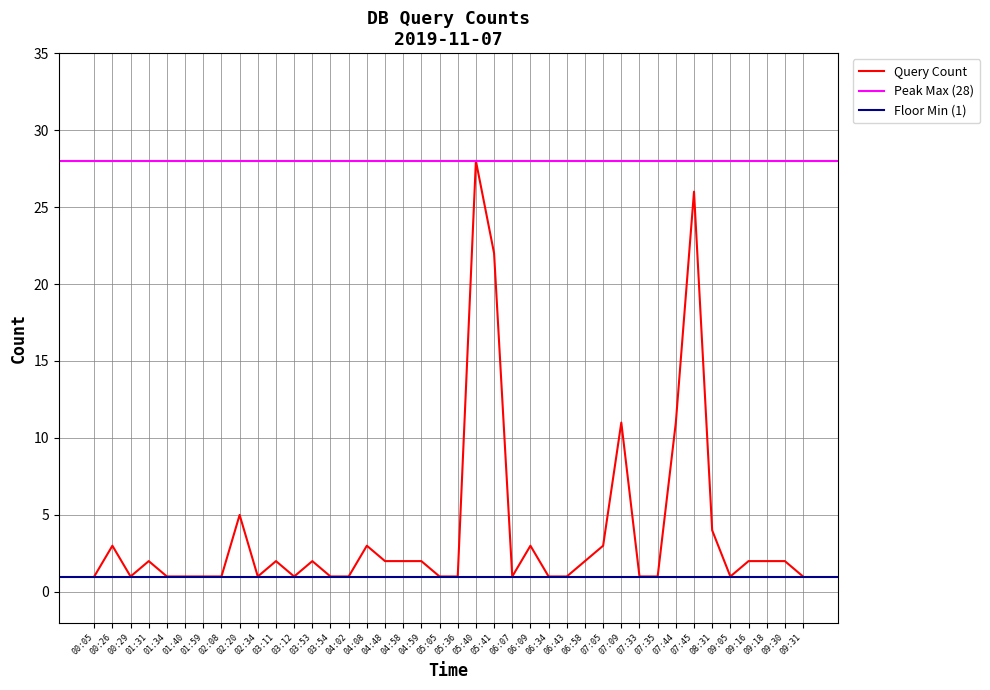

Is this an area chart (filled region under the line)?

No